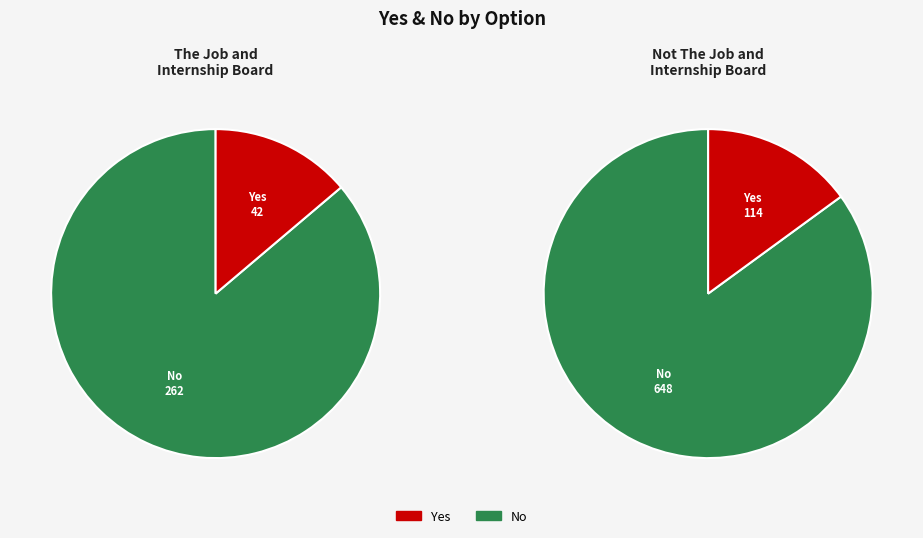

Combined, do Not The Job and Internship Board and The Job and Internship Board account for over 50%?

Yes